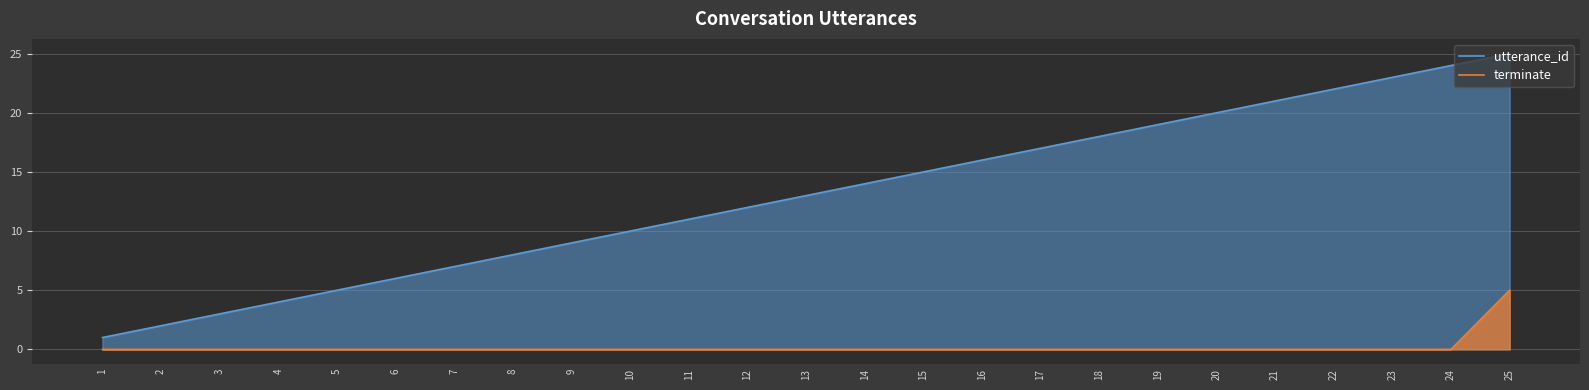

True or false: utterance_id has a value of 24 at 24.

True